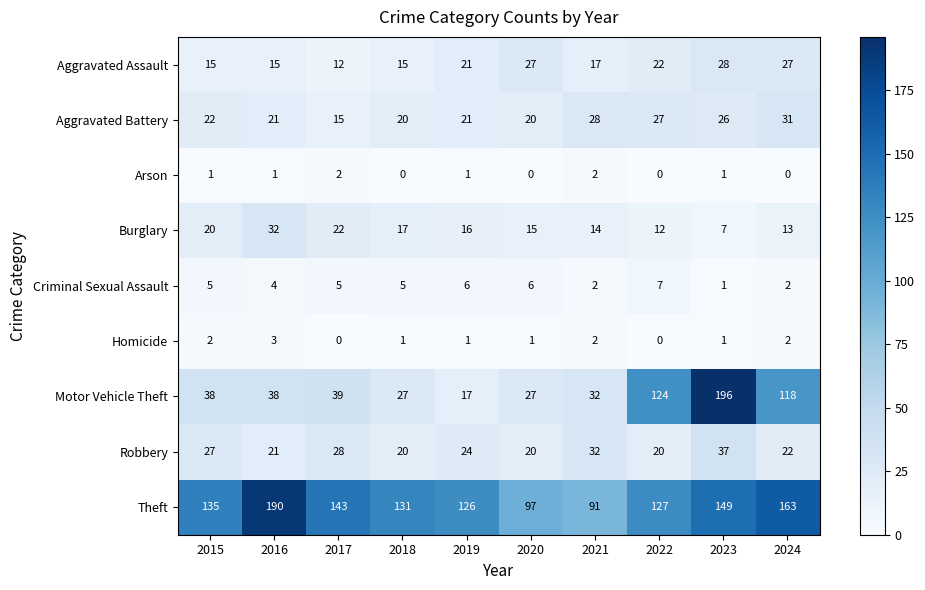

The value of Robbery at 2022 is 20. True or false?

True